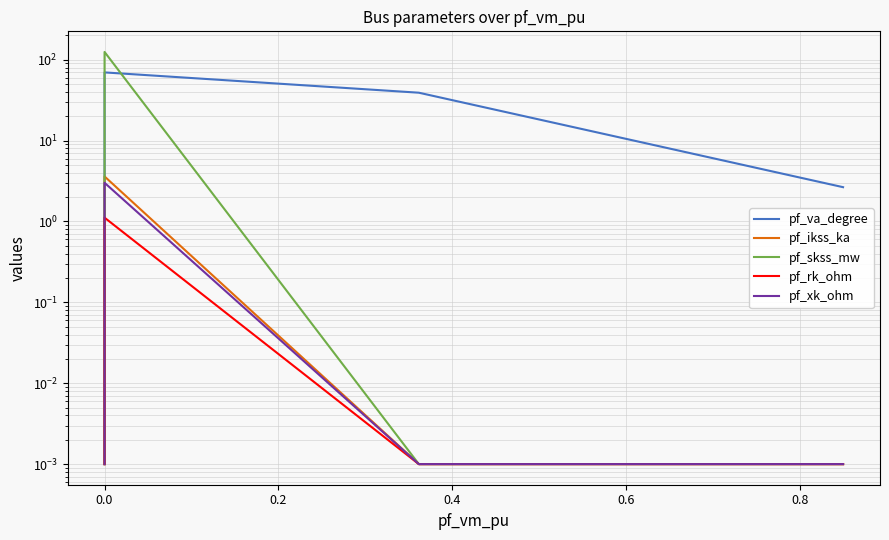

True or false: pf_va_degree and pf_xk_ohm intersect in this chart.

False